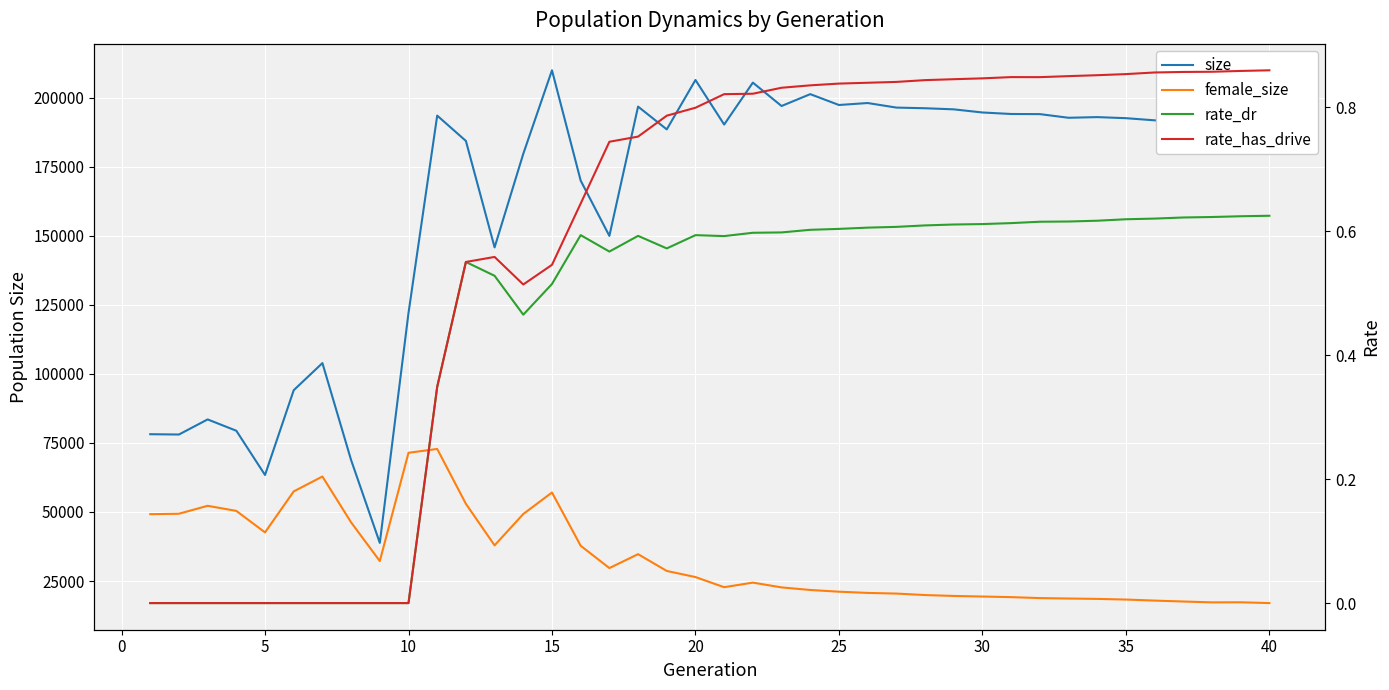

How many values in the female_size series exceed 26425?

19